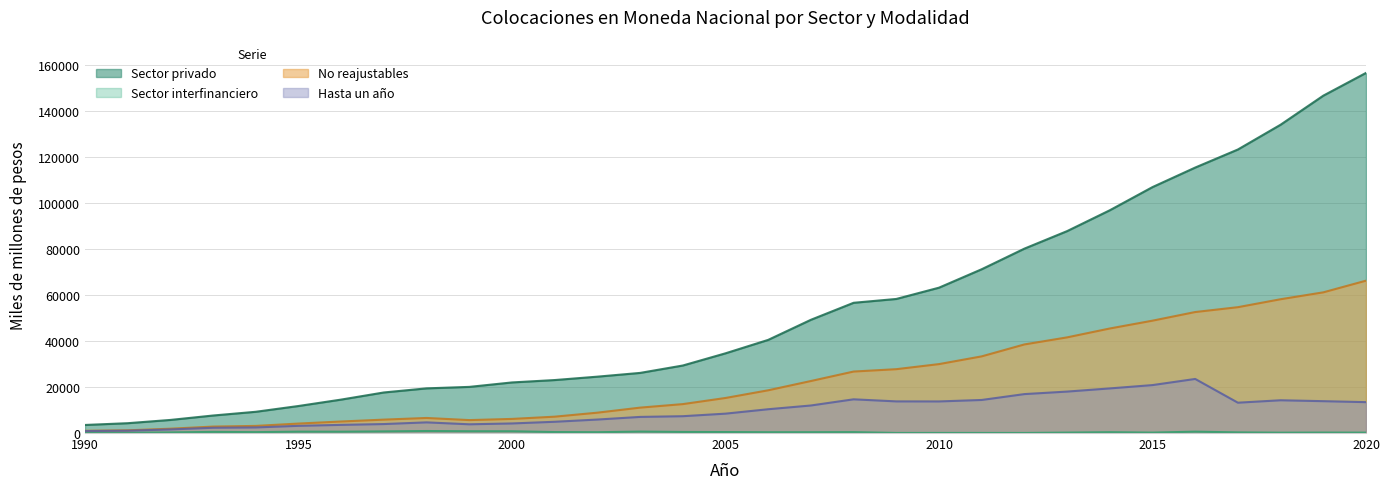

What is the total value across all series at 2011?

118837